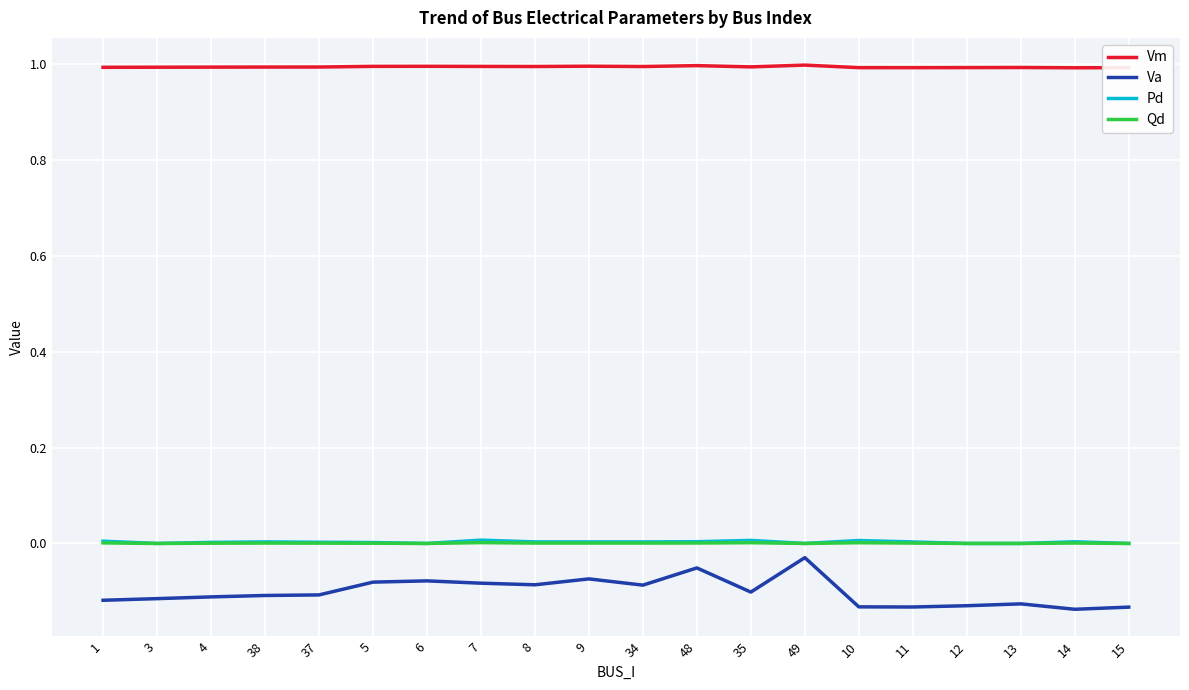

What are all the series names shown in the legend?

Vm, Va, Pd, Qd